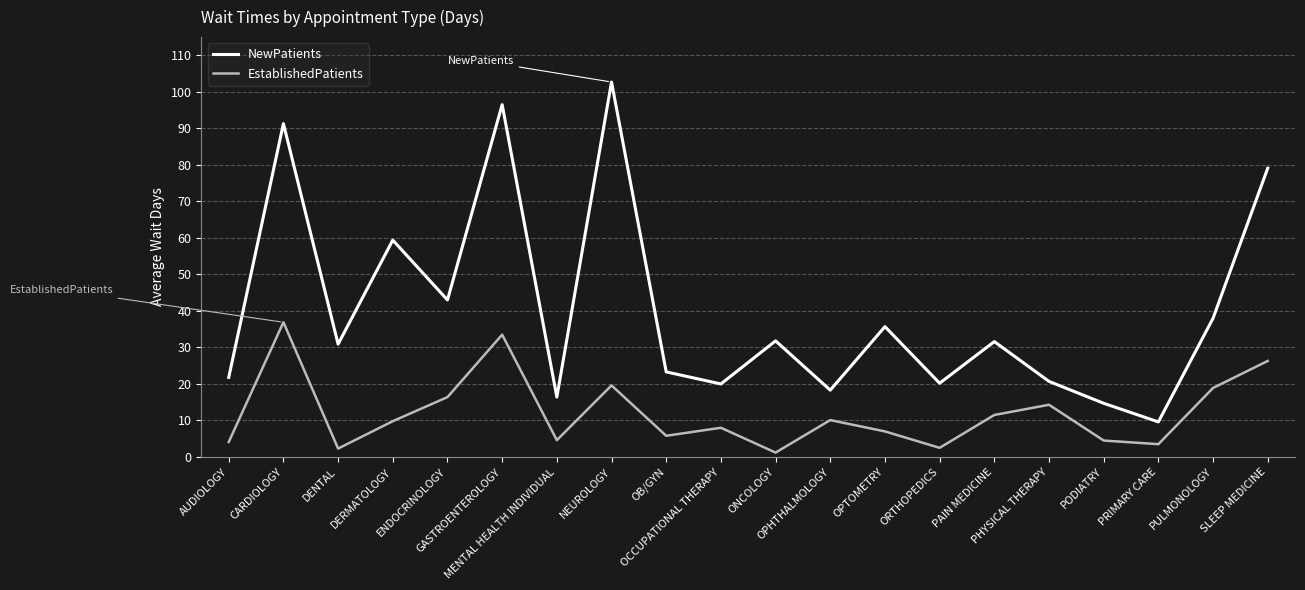

True or false: NewPatients and EstablishedPatients cross at least once.

False